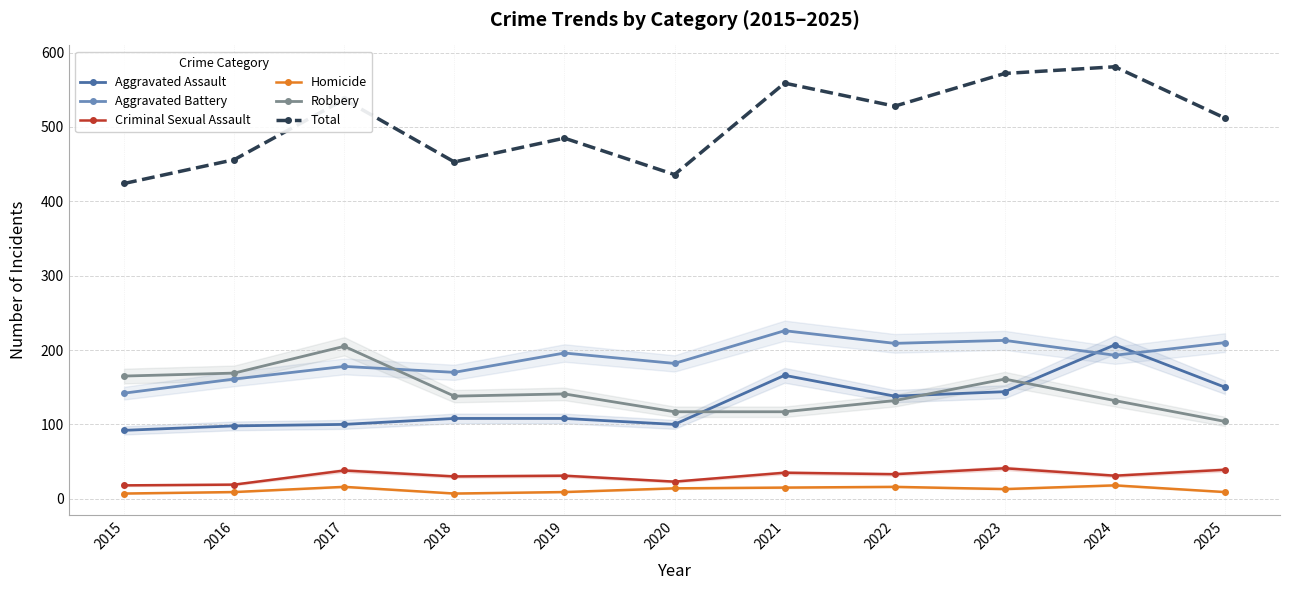

At which category is the sum across all series the highest?

2024